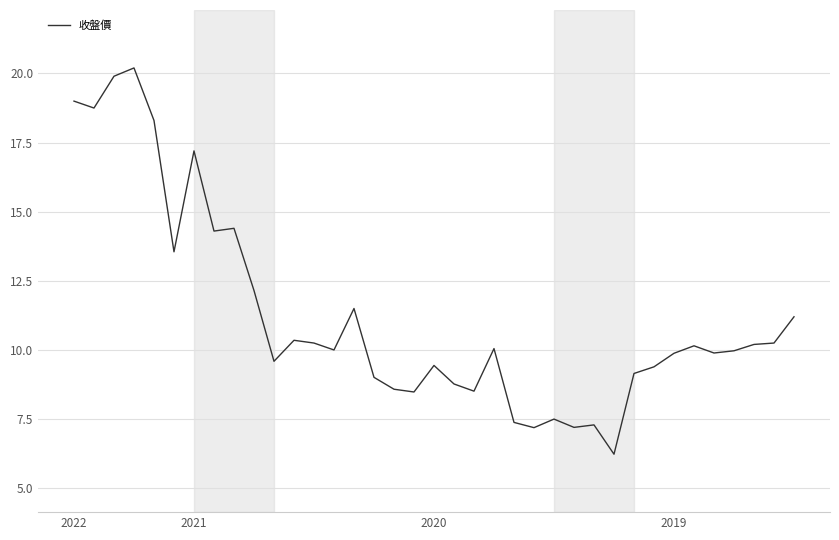

What is the difference between the second highest and second lowest values?

12.7